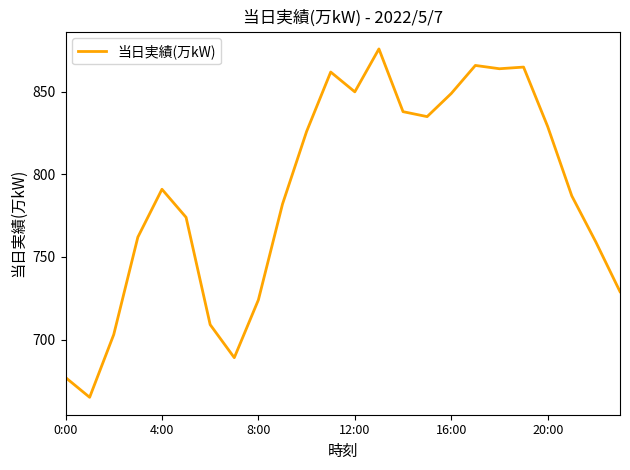

What is the average value?

788